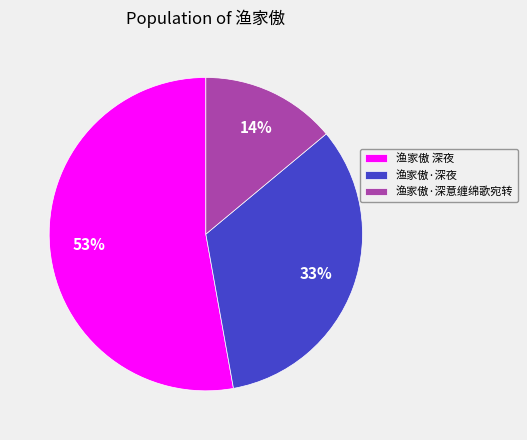

To the nearest percent, what percentage of the pie is 渔家傲 深夜?

53%